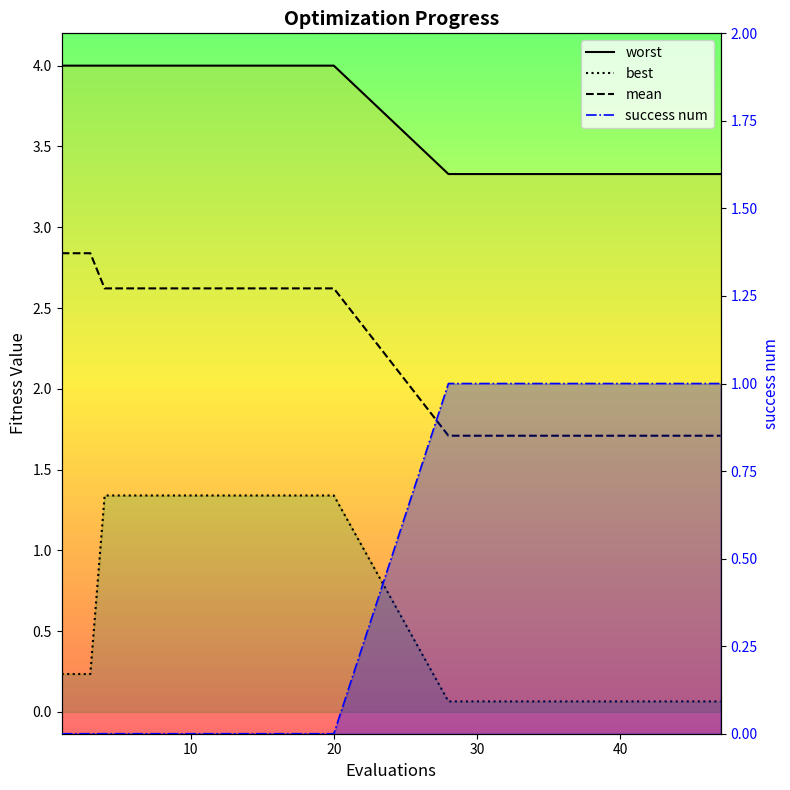

What value does the worst series have at 13?

4.0